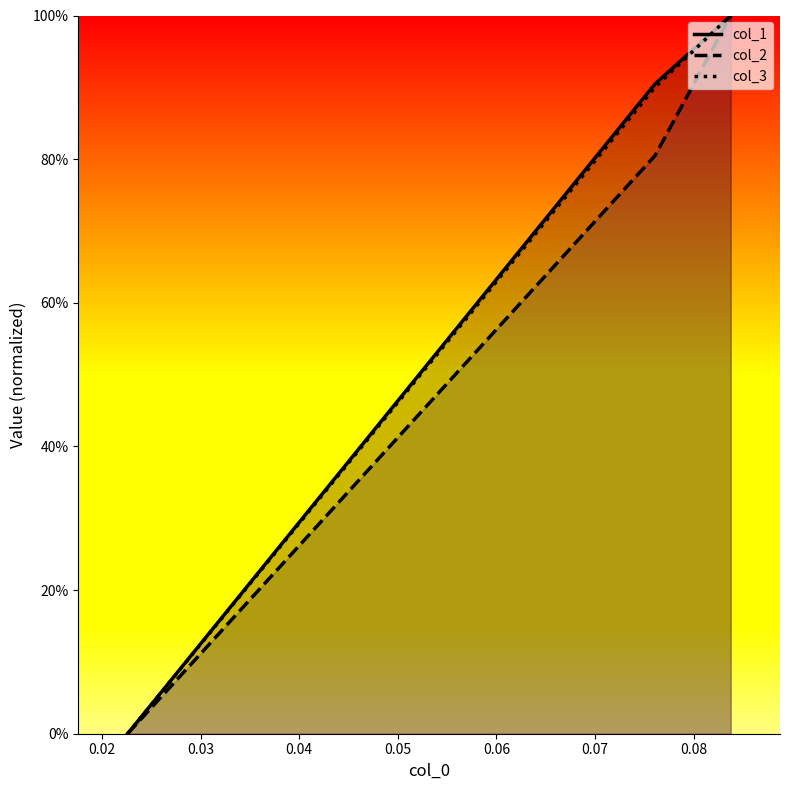

Rank the series at 0.03 from highest to lowest value.

col_1, col_2, col_3